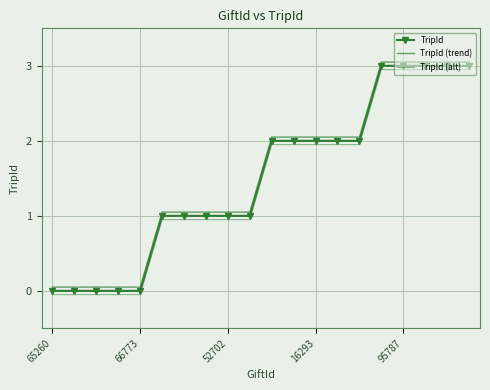

Is this an area chart (filled region under the line)?

No